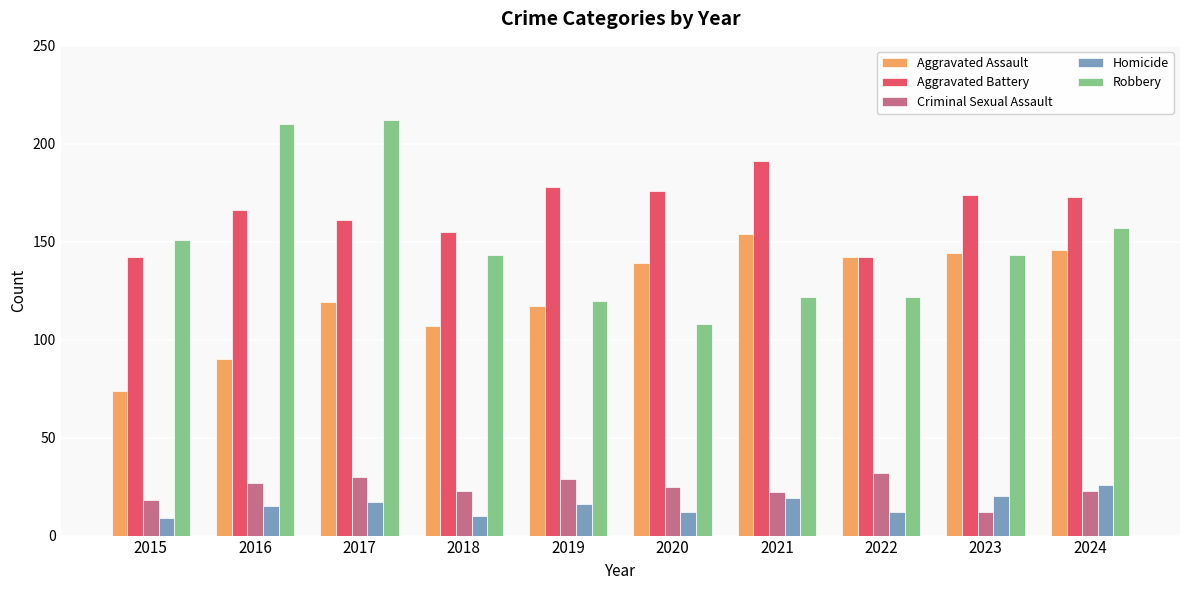

What is the maximum value shown in the chart?

212